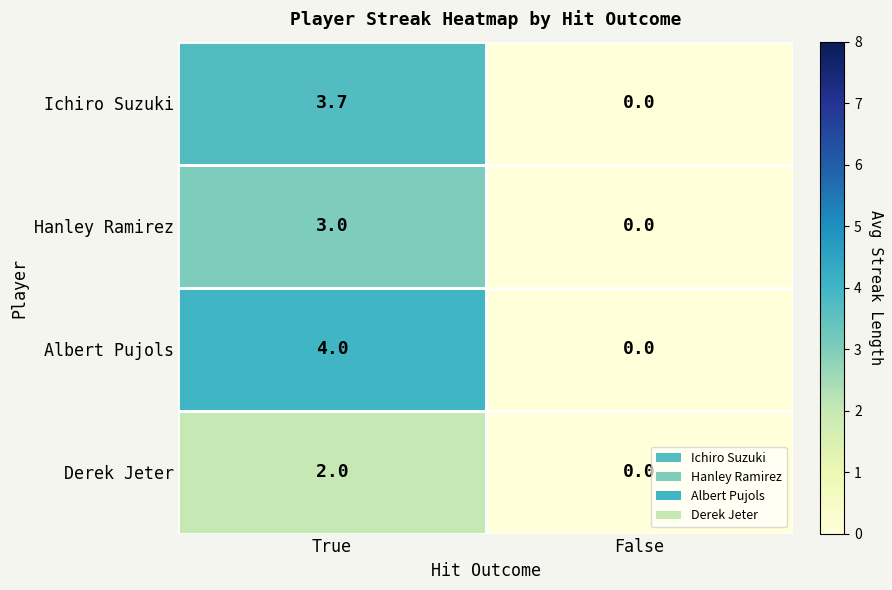

Which label corresponds to the smallest value in the chart?

False